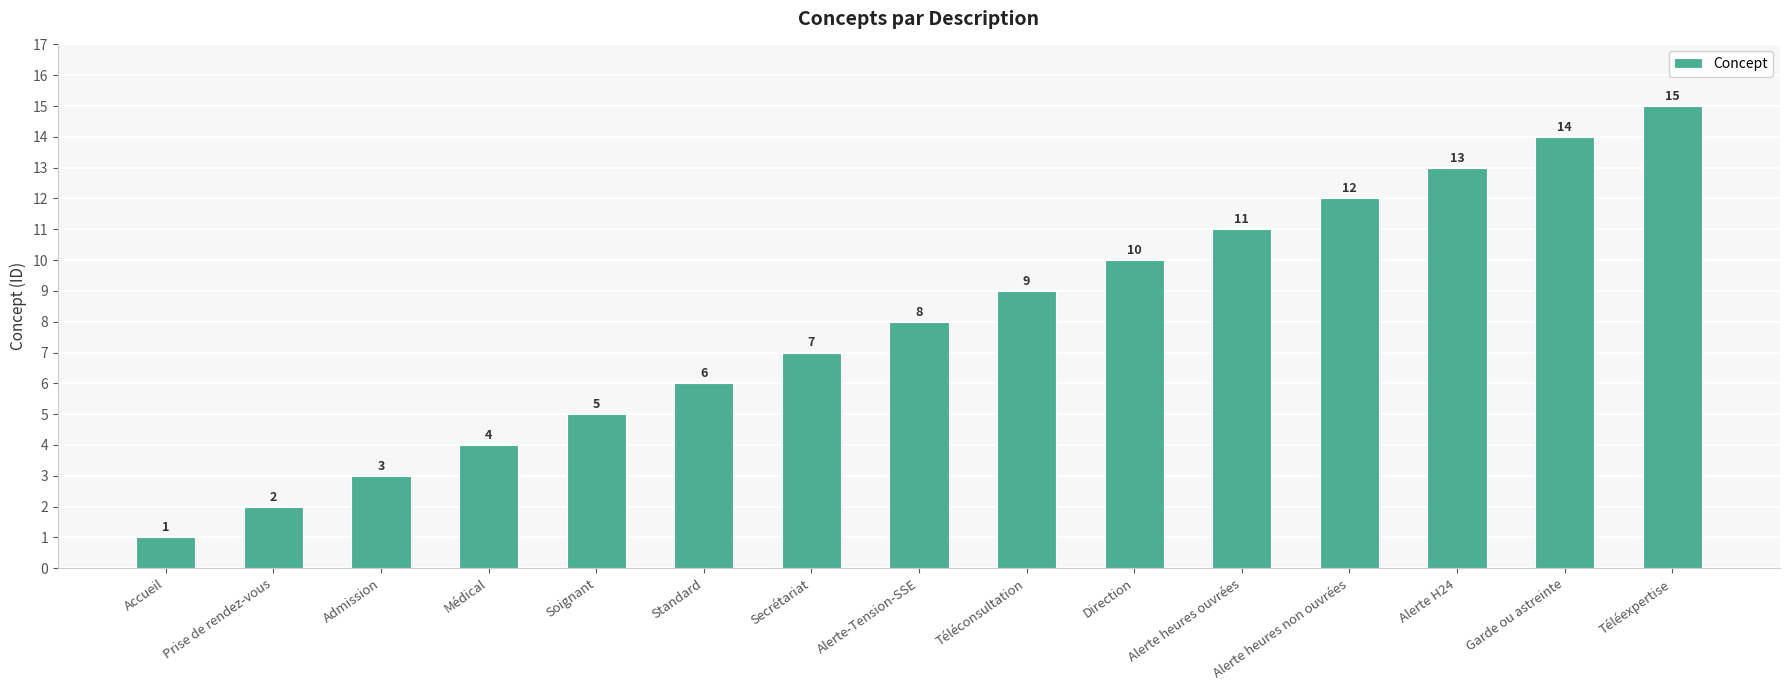

How many data points are less than 8?

7